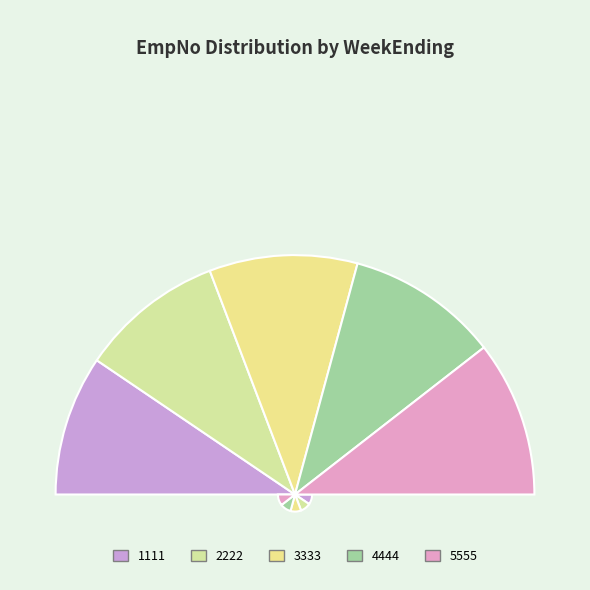

Do 4444 and 2222 together represent more than half of the pie?

No